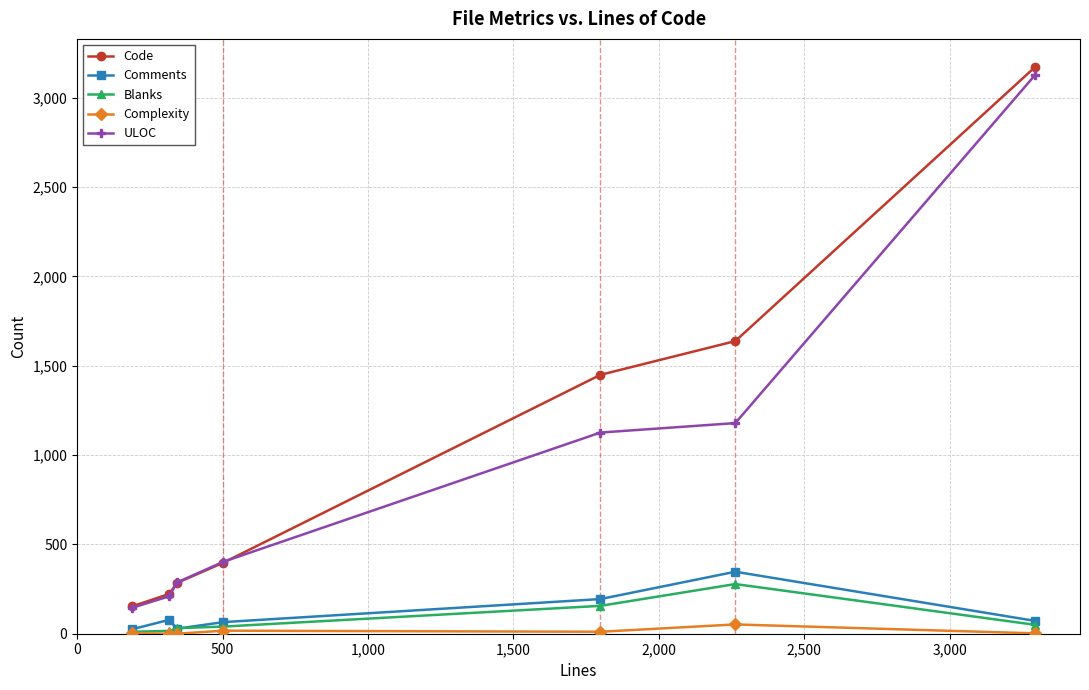

Does the chart have visible grid lines?

Yes